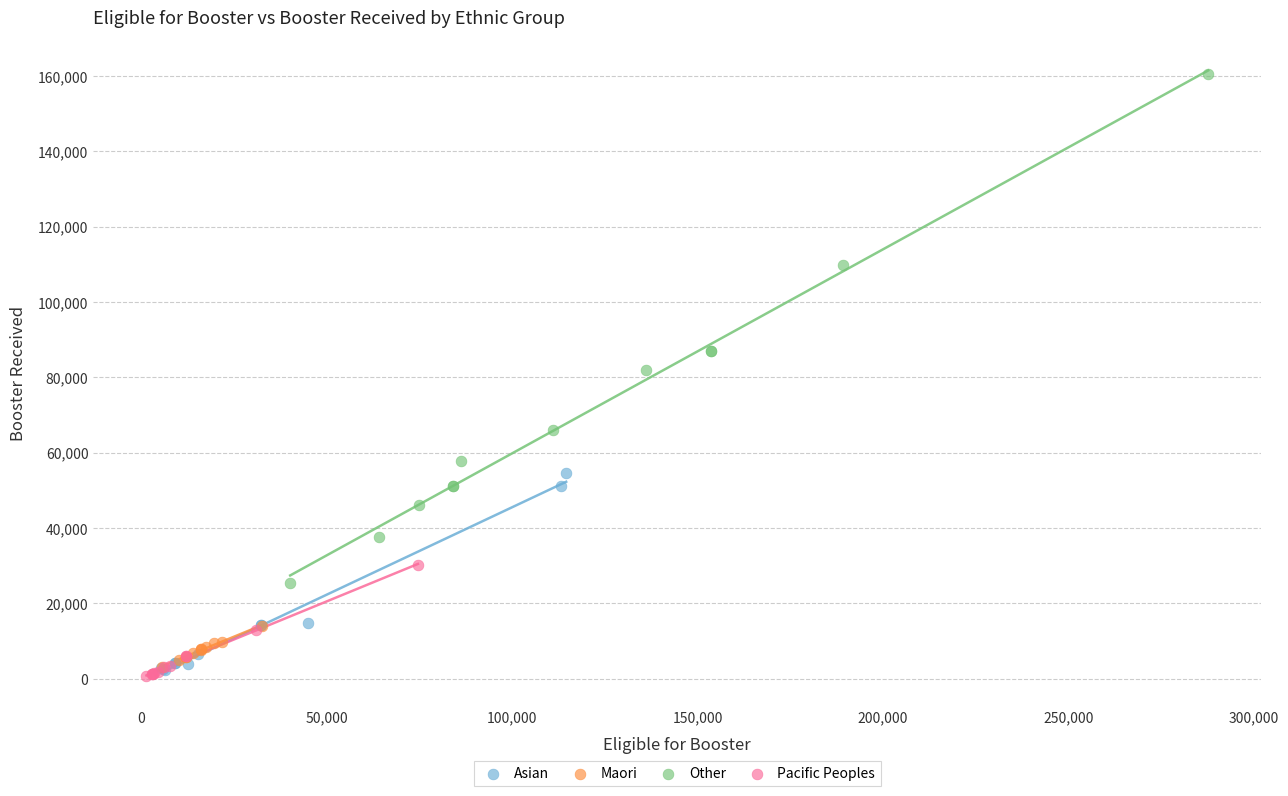

Which series has the widest spread of Y values?

Other